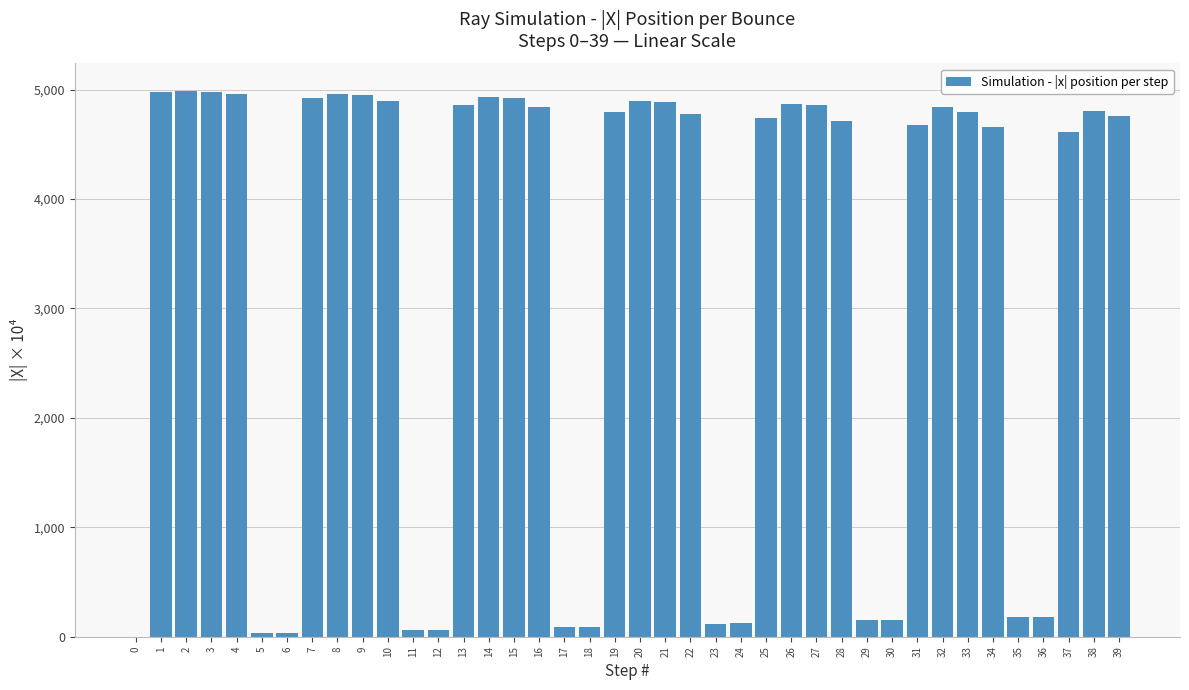

The value at 25 is 4738.3. True or false?

True